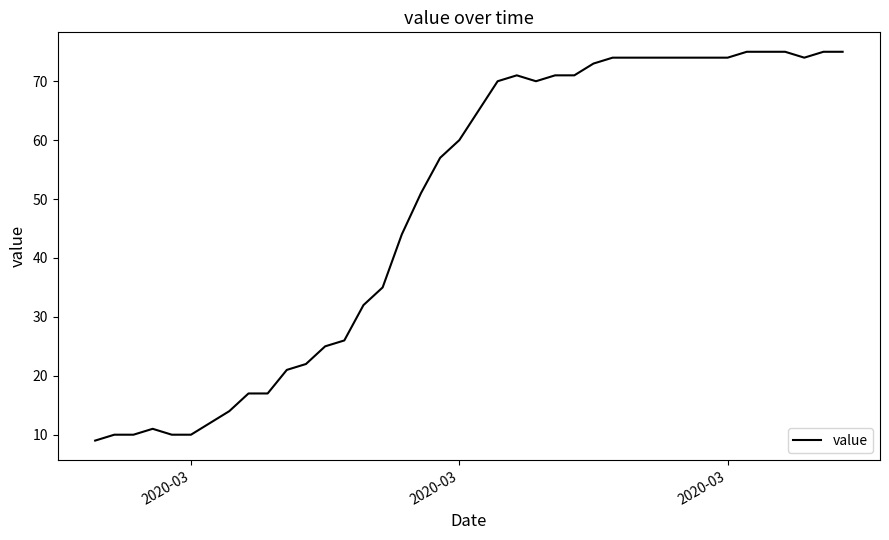

What is the difference between the maximum and minimum values?

66